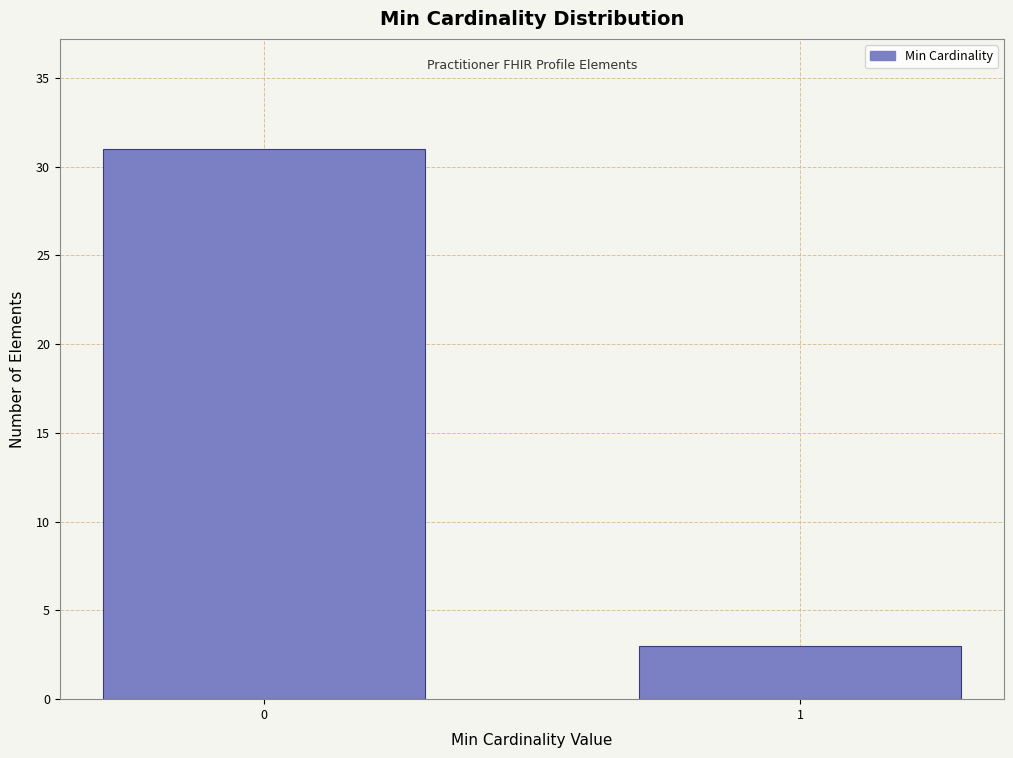

Reading right to left, what are all the values shown in this chart?

3	31